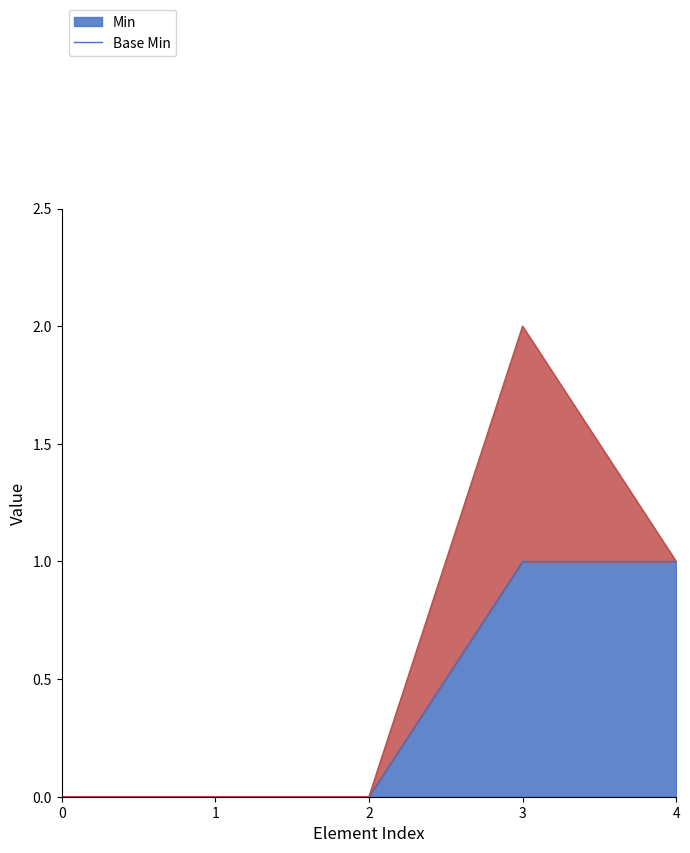

Does the chart display data point markers on the line(s)?

No